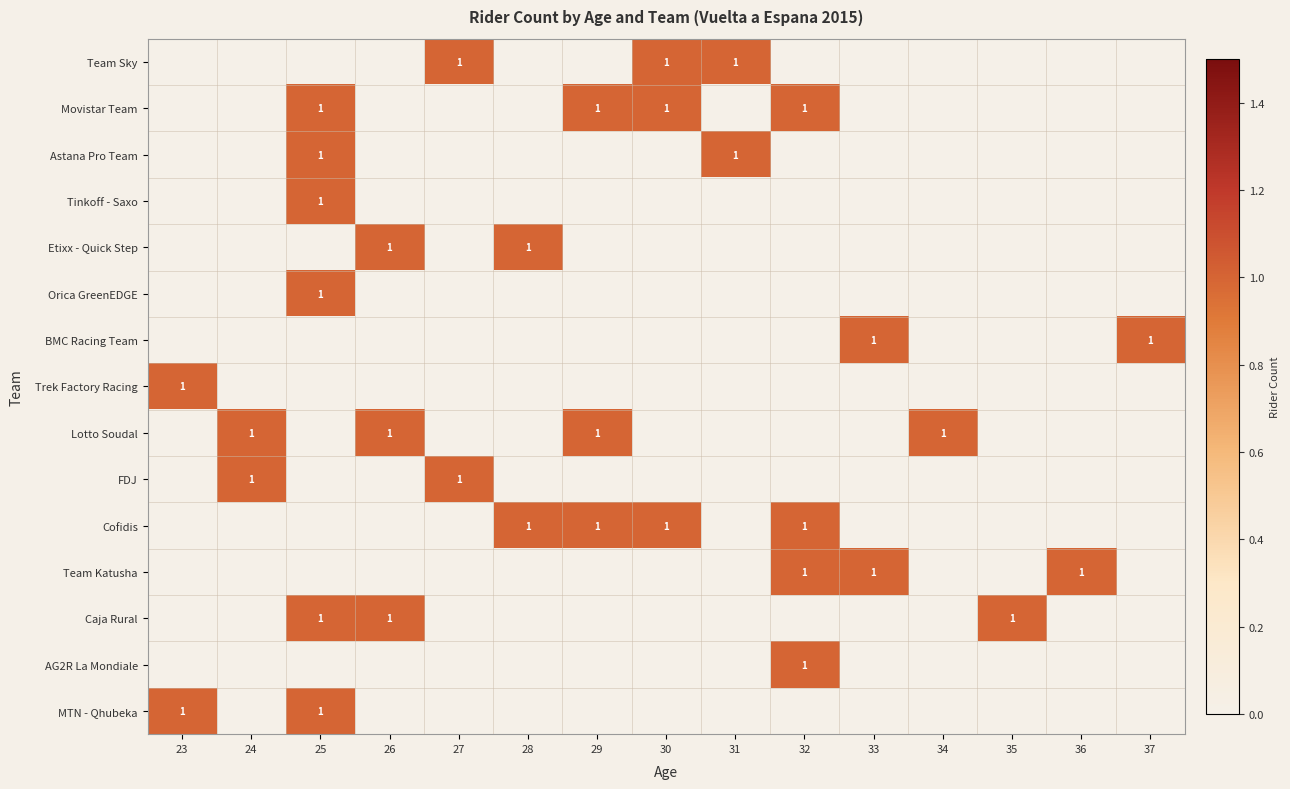

The value of Team Sky at 31 is 1. True or false?

True